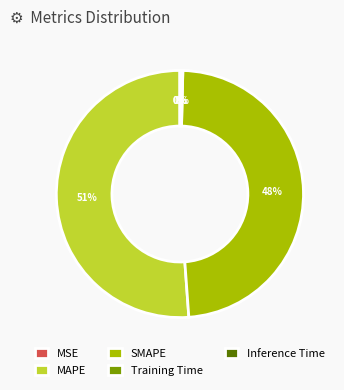

To the nearest percent, what is the average slice percentage?

20%